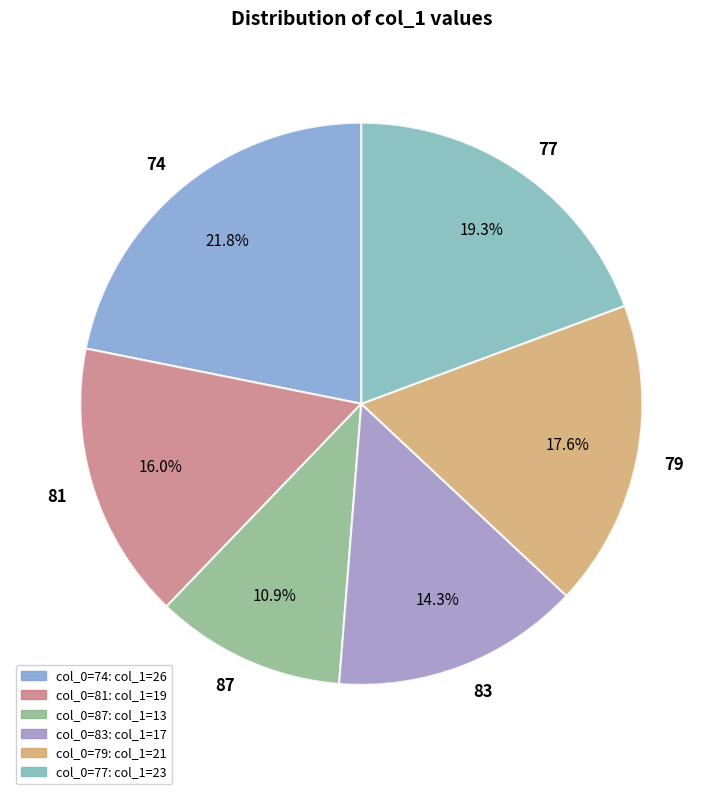

Is it true that 87 is 21% of the pie?

False